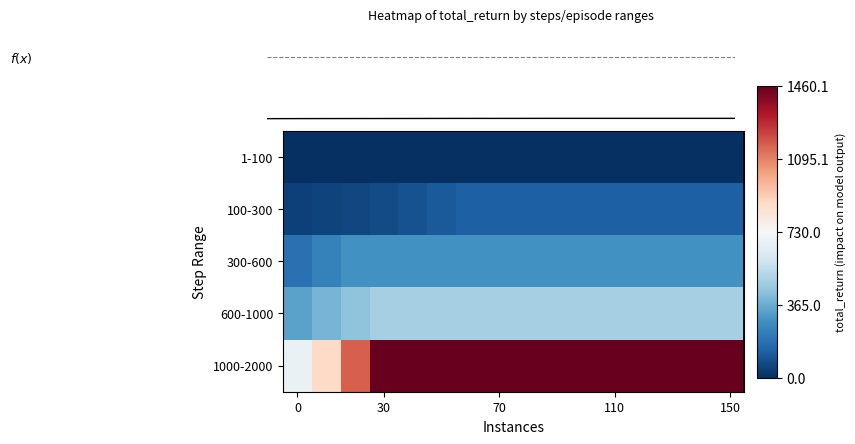

Rank the series by their maximum value, from lowest to highest.

1-100, 100-300, 300-600, 600-1000, 1000-2000